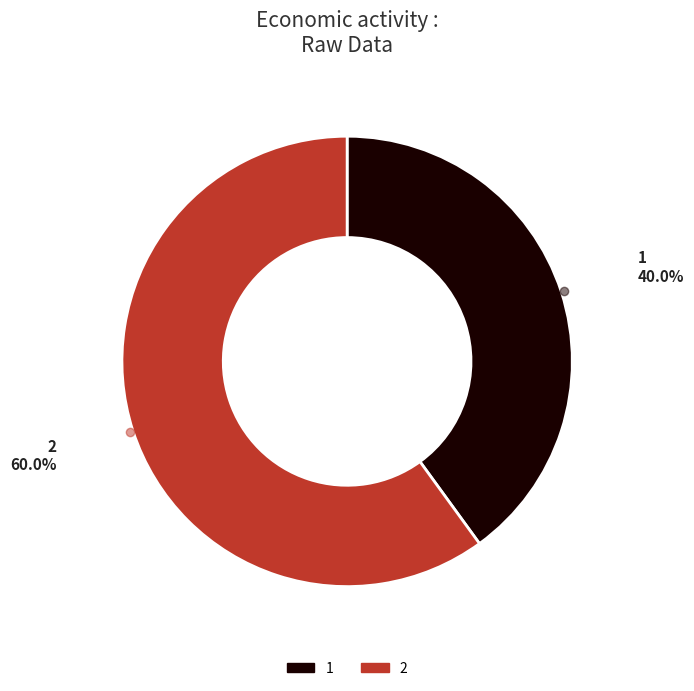

Does any single category account for the majority?

Yes